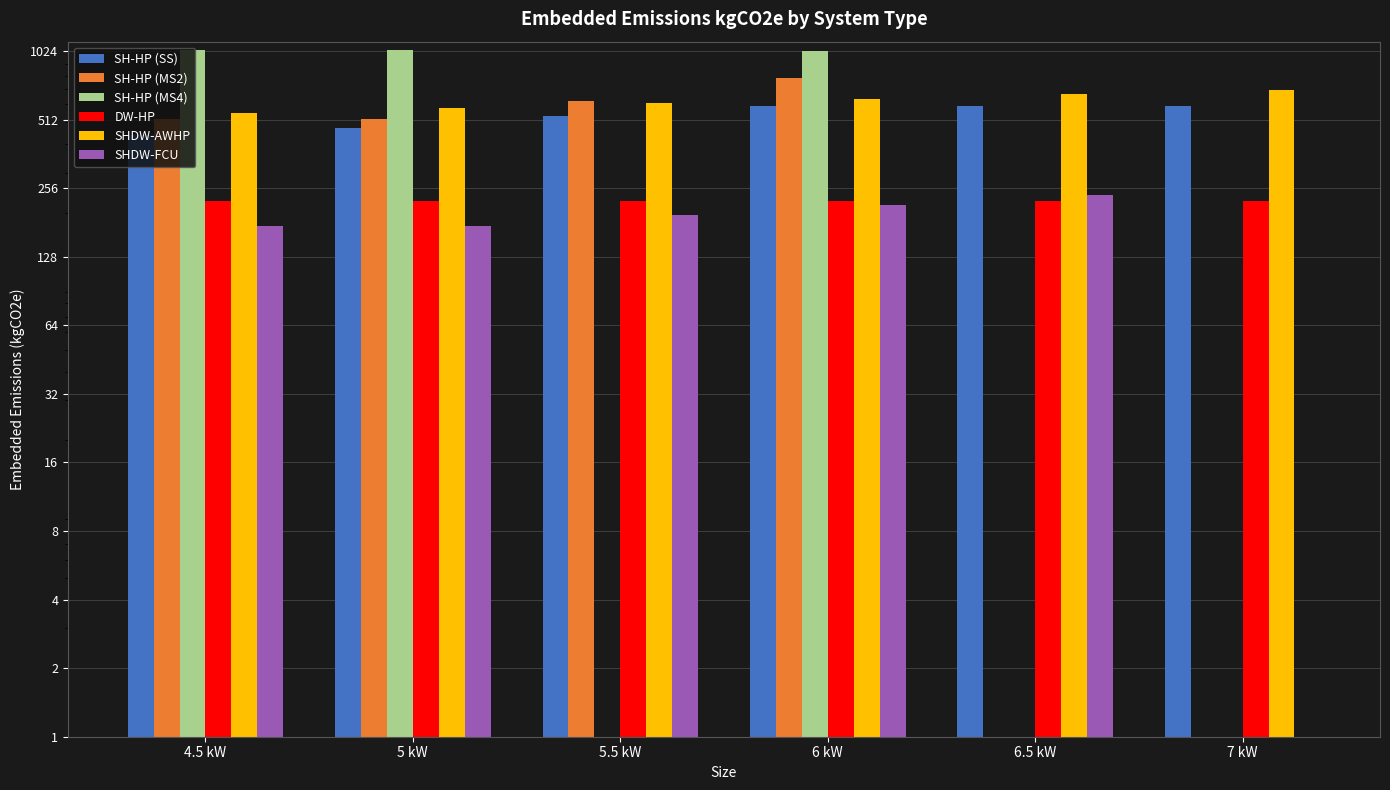

What is the value of the SH-HP (SS) bar at the 2nd from the left?

472.0